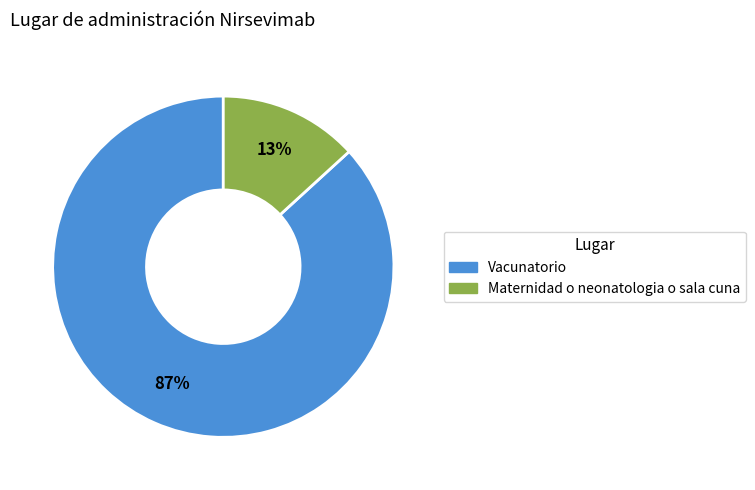

Is the sum of Maternidad o neonatologia o sala cuna and Vacunatorio greater than half?

Yes